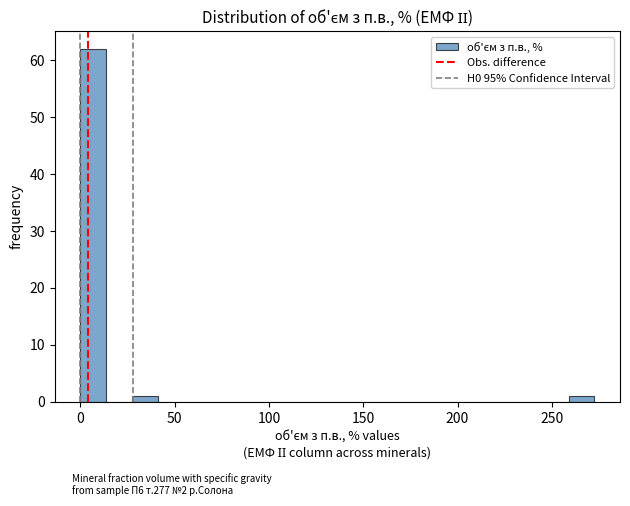

Read against the x-axis, roughly where is the centre of the tallest bar?

5